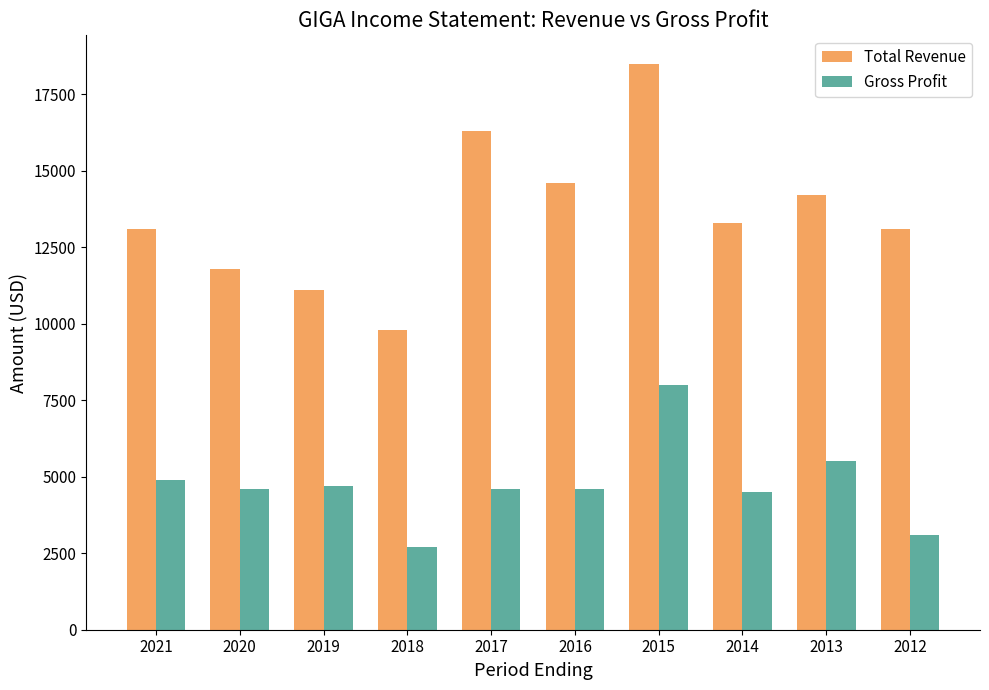

List the series in order of their peak value, lowest first.

Gross Profit, Total Revenue